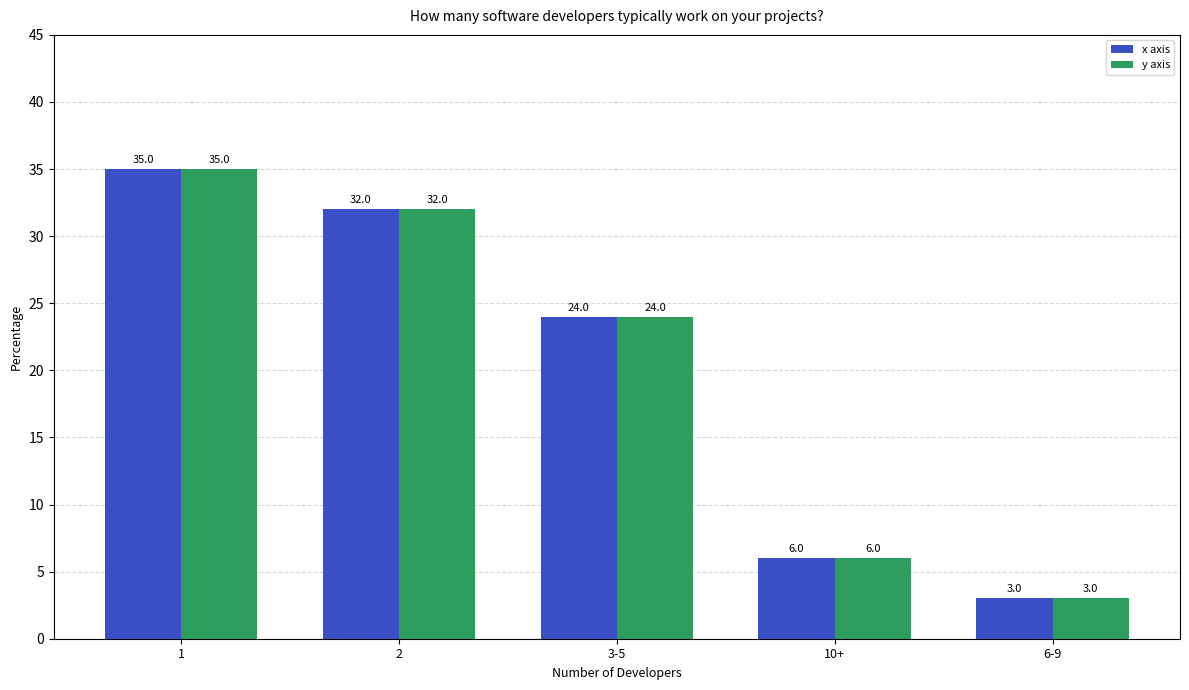

At which label does x axis reach its peak?

1